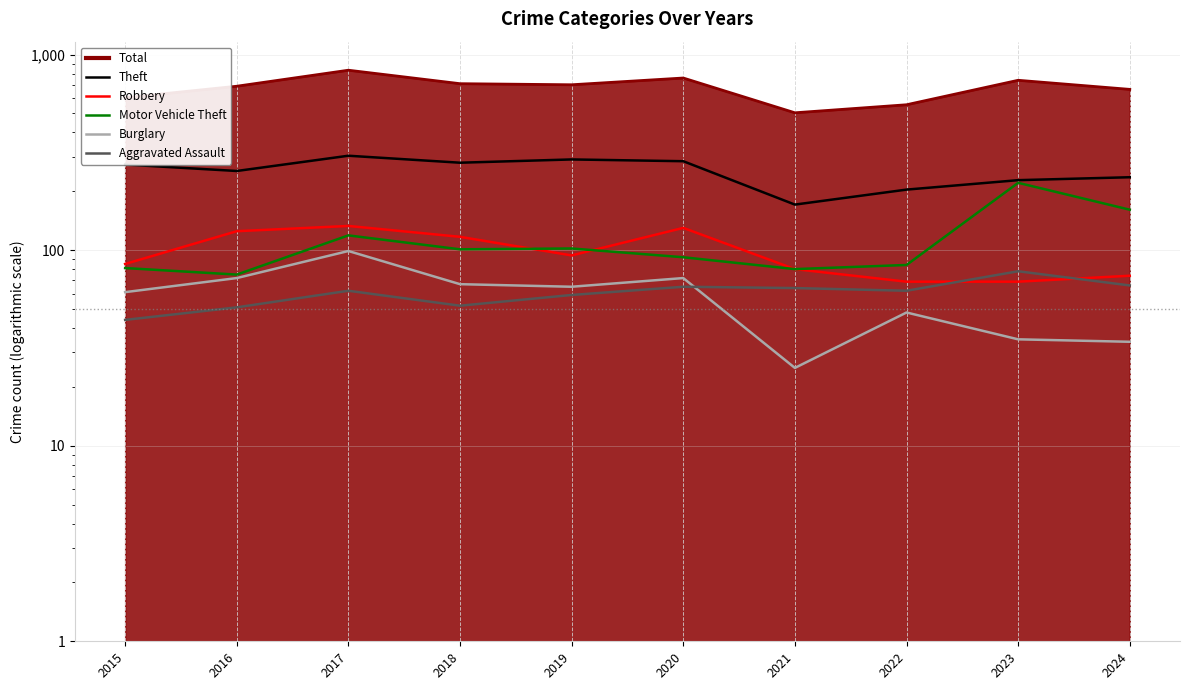

Where is the first local maximum for Burglary?

2017